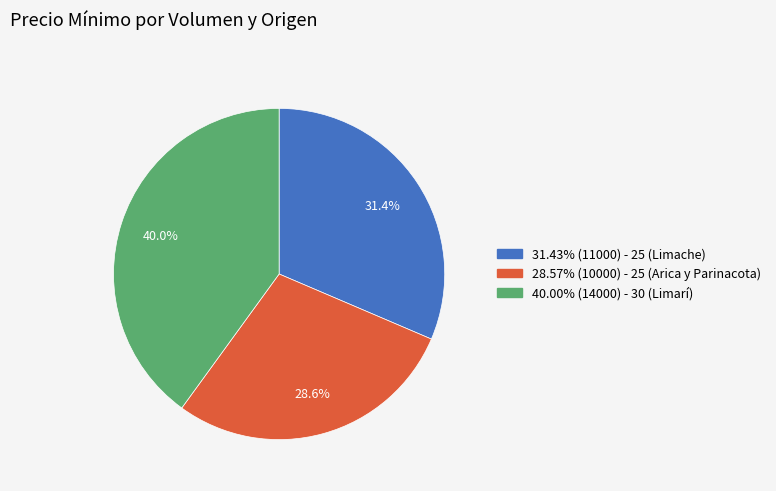

Is there any slice that represents more than half of the pie?

No